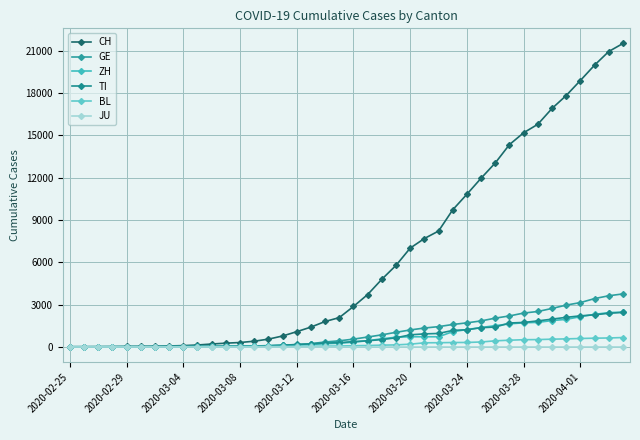

How many values in the TI series are below 368?

20